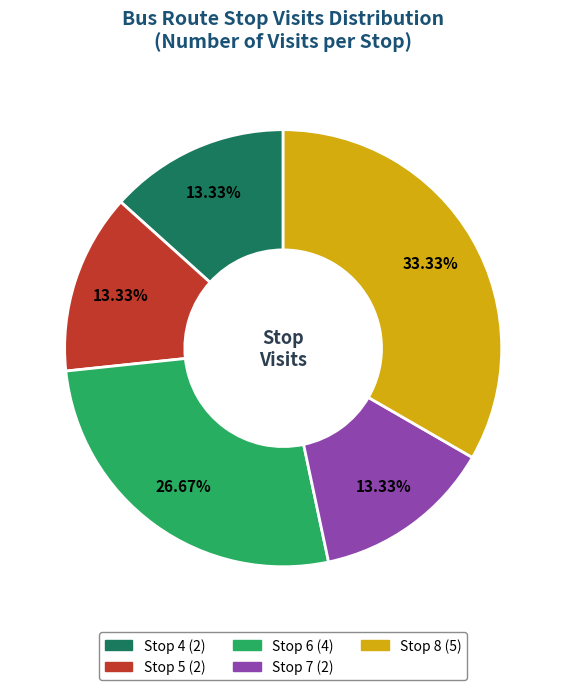

Does any single category account for the majority?

No